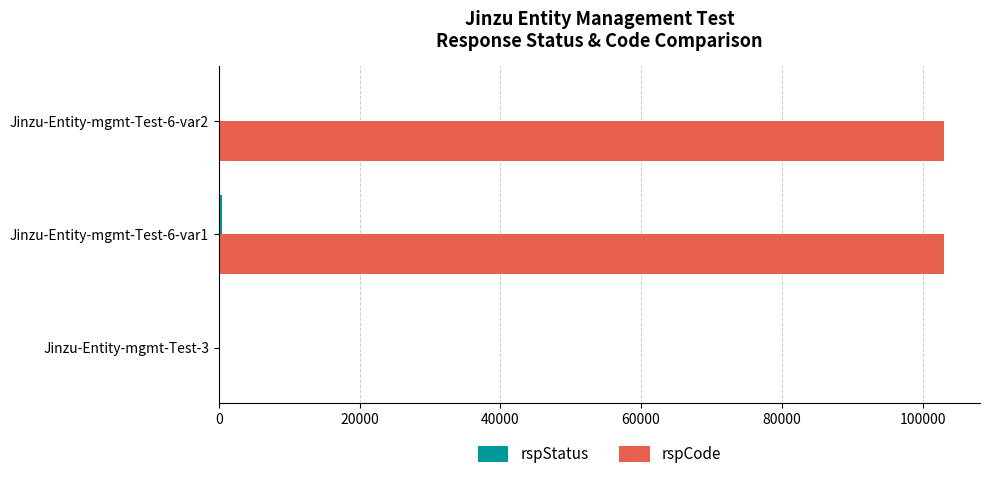

The value of rspCode at Jinzu-Entity-mgmt-Test-6-var2 is 146693. True or false?

False